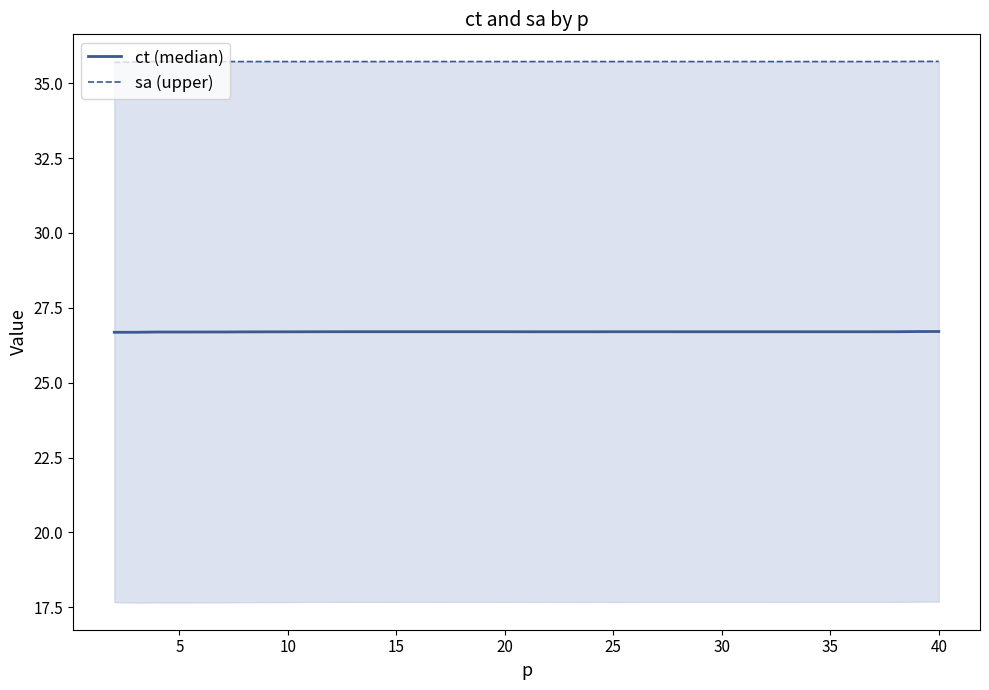

At which category does sa (upper) reach its first local valley?

20